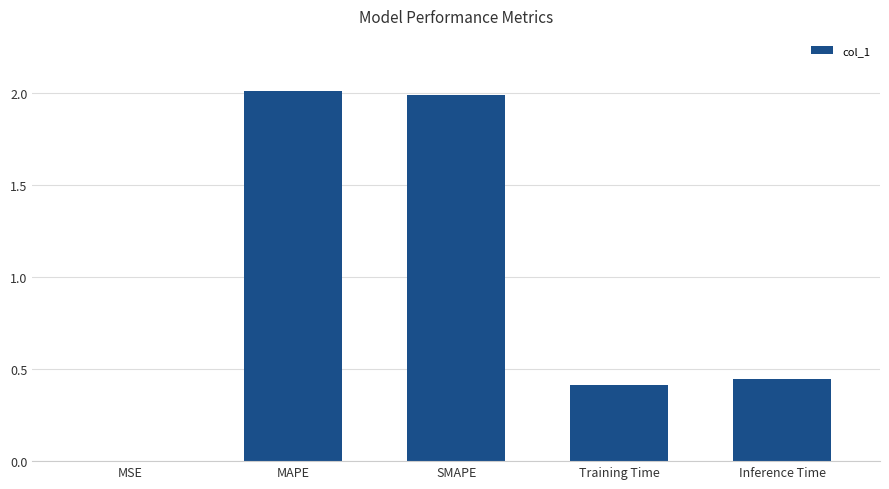

The value at MSE is 0.0. True or false?

True